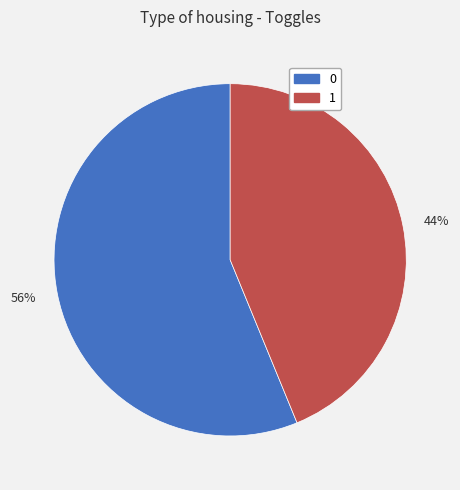

Rank the categories by value from lowest to highest.

1, 0